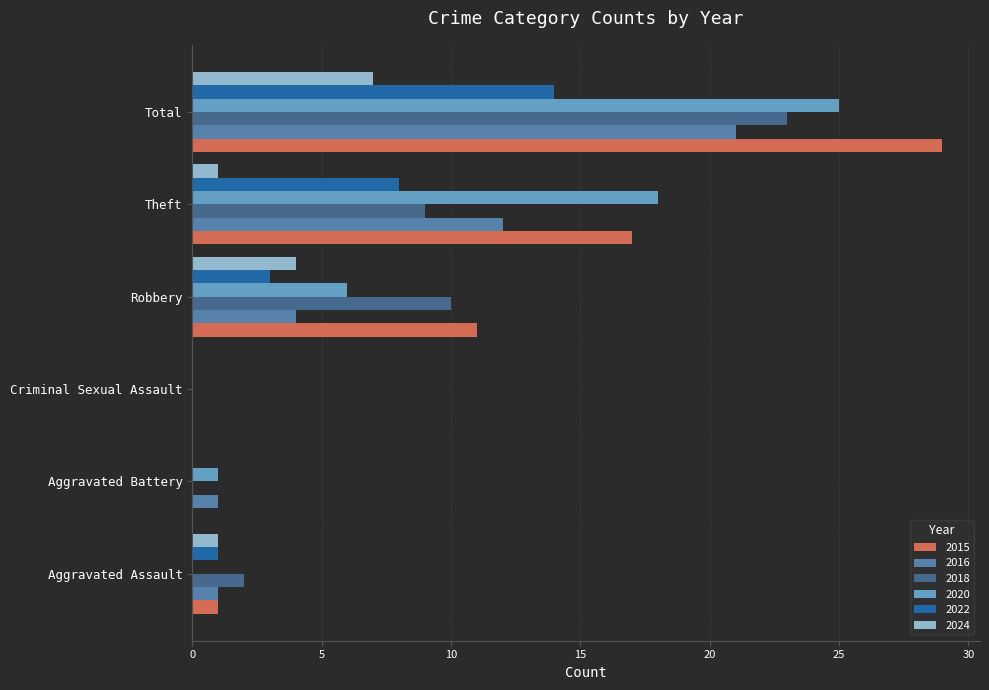

How many distinct data groups are displayed?

6